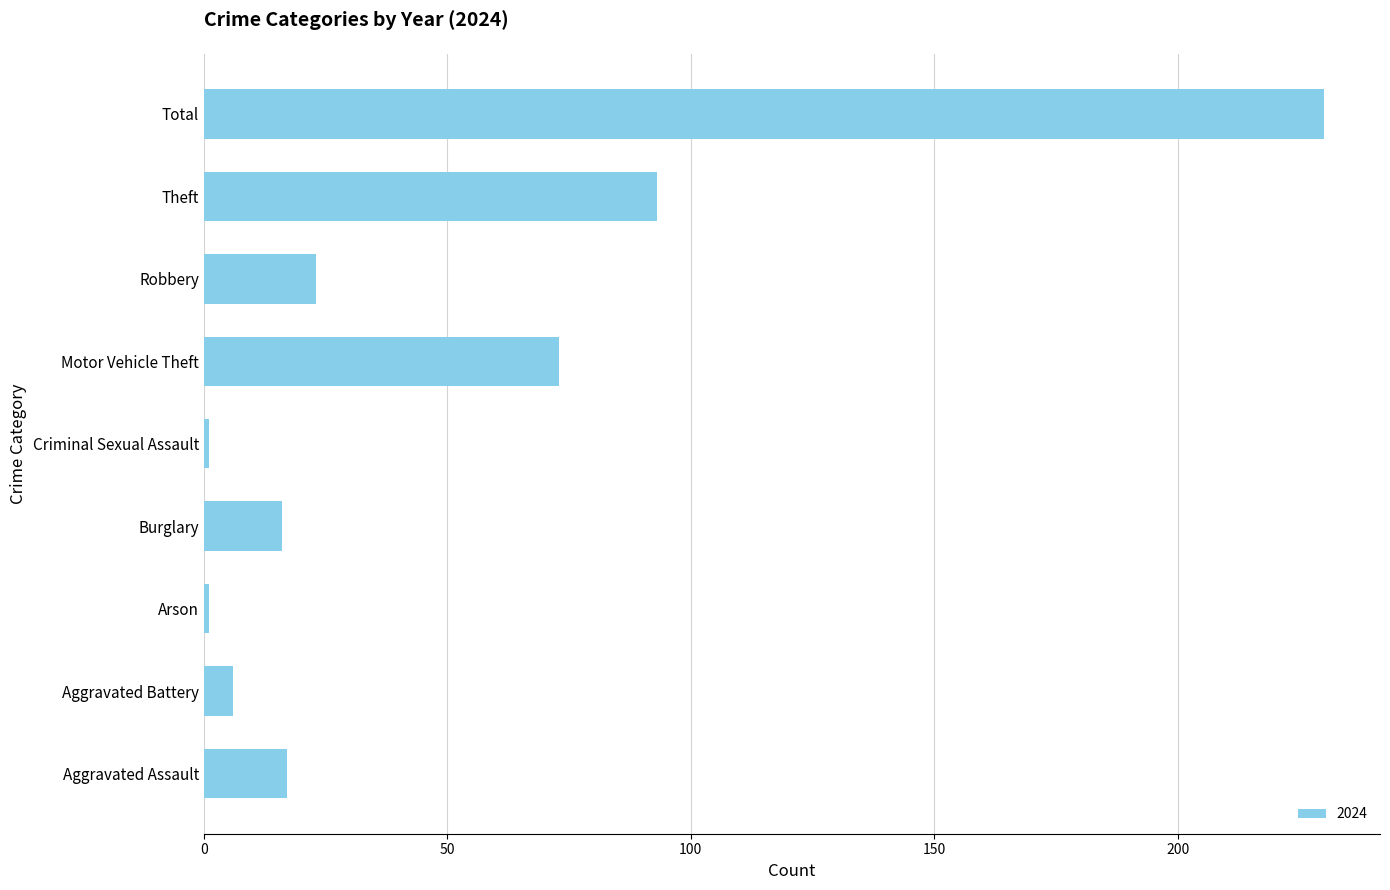

What is the sum of all values?

460